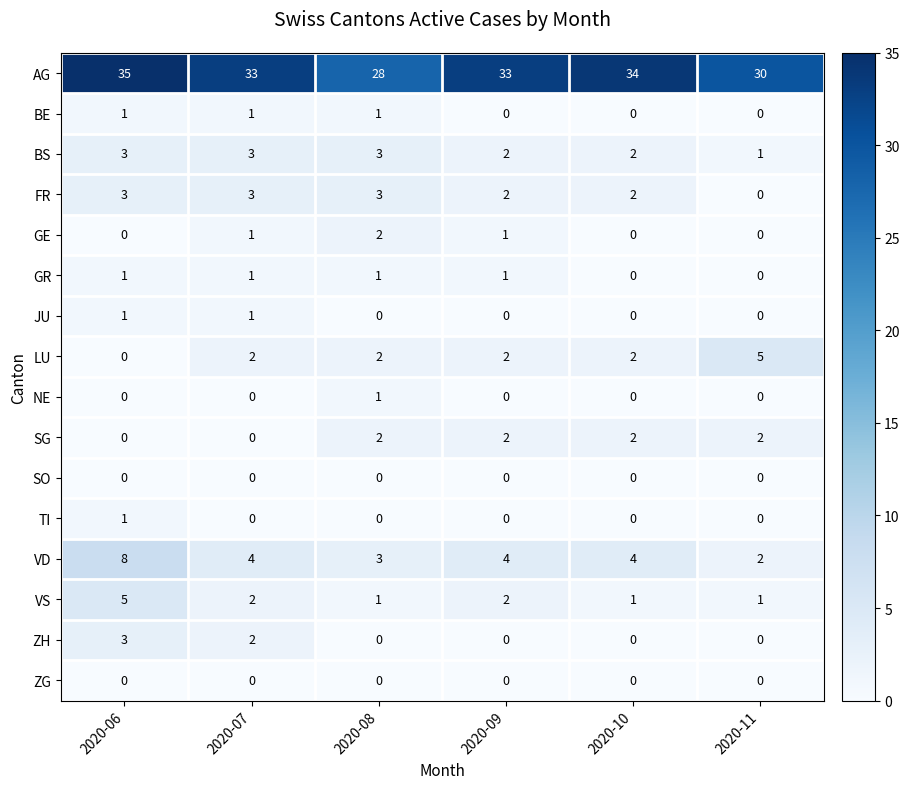

How many SG values are between 0 and 2?

6